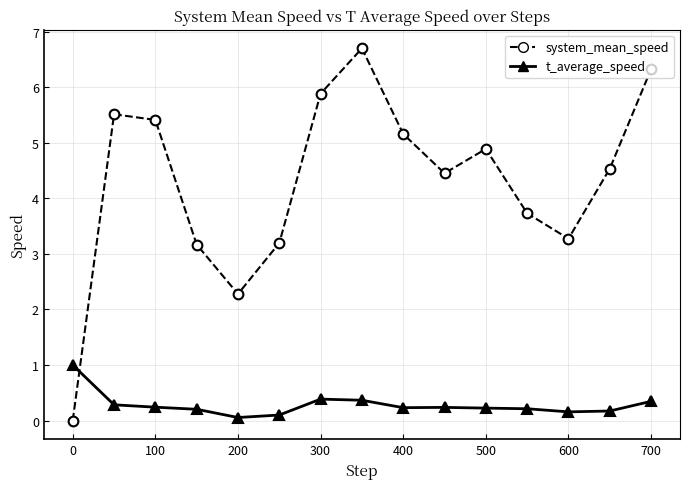

How many lines are shown in the chart?

2